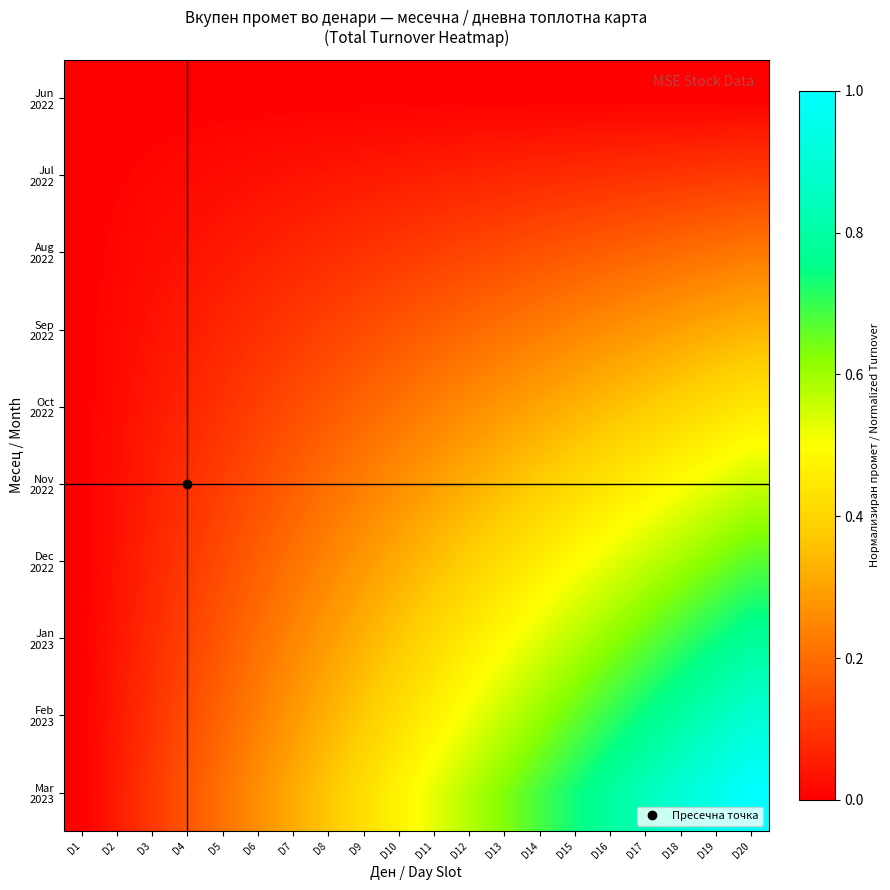

What is the spread (max minus min) of values at D12?

0.6